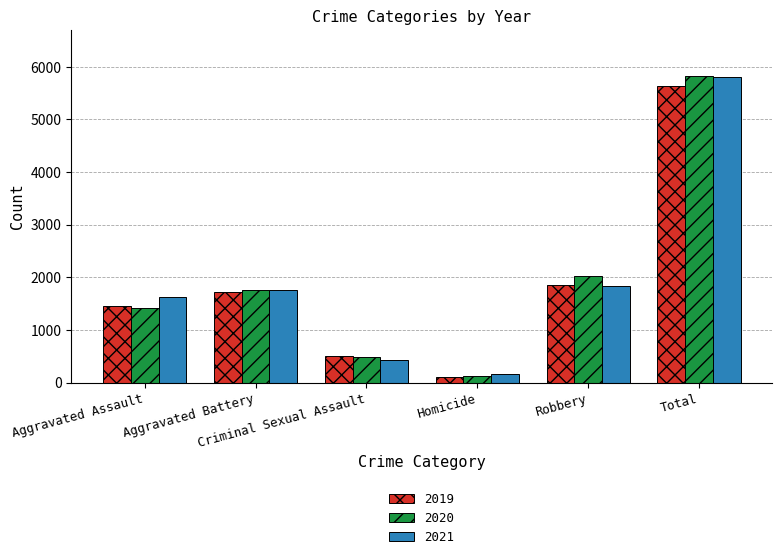

What is the maximum value shown in the chart?

5825